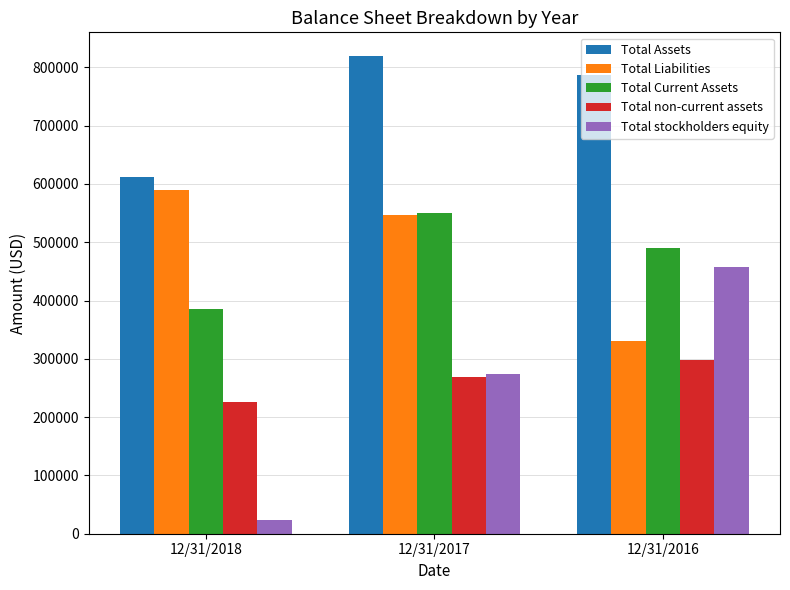

Reading left to right, extract all data points from this chart.

Total Assets: 611762	819219	787727
Total Liabilities: 589039	546489	330452
Total Current Assets: 386085	550633	490071
Total non-current assets: 225677	268586	297656
Total stockholders equity: 23629	273635	458179